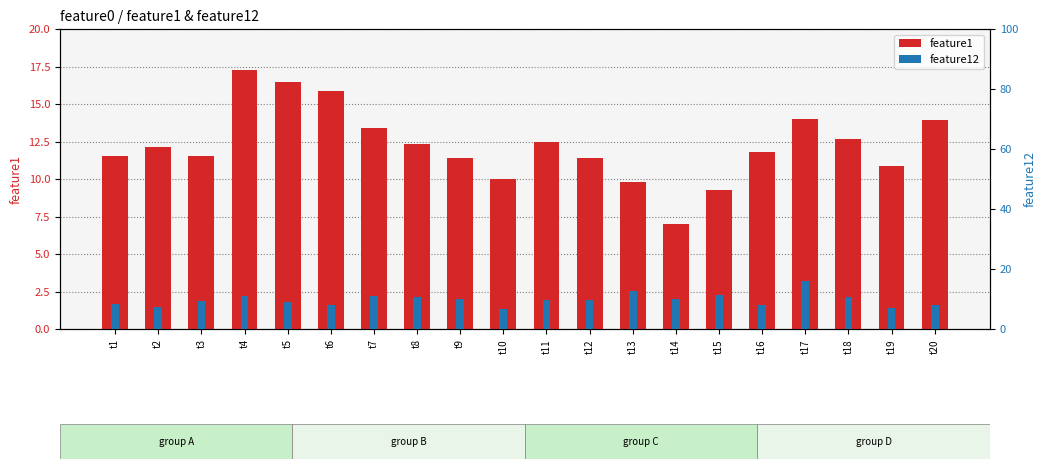

How many values in the feature1 series exceed 12?

10